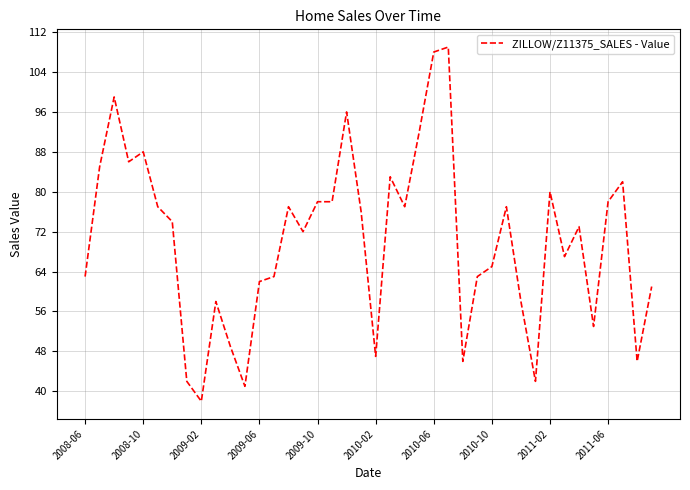

What is the greatest value displayed?

109